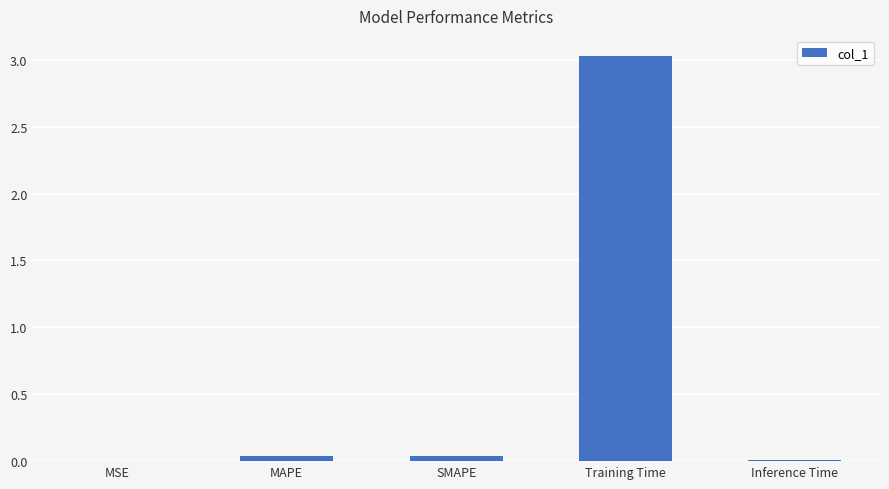

What is the sum of all values?

3.1